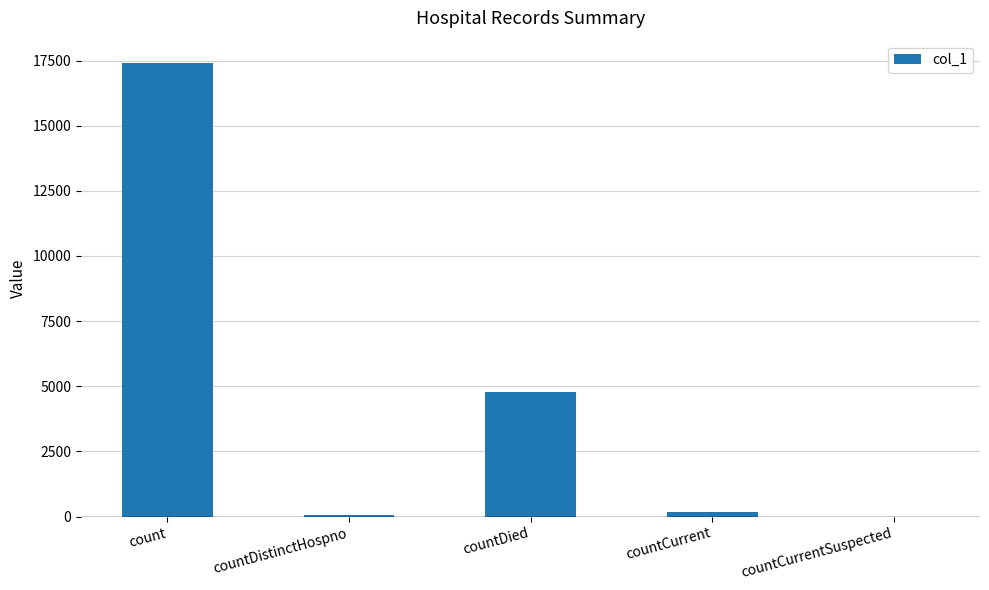

What is the approximate value at countDied?

4794